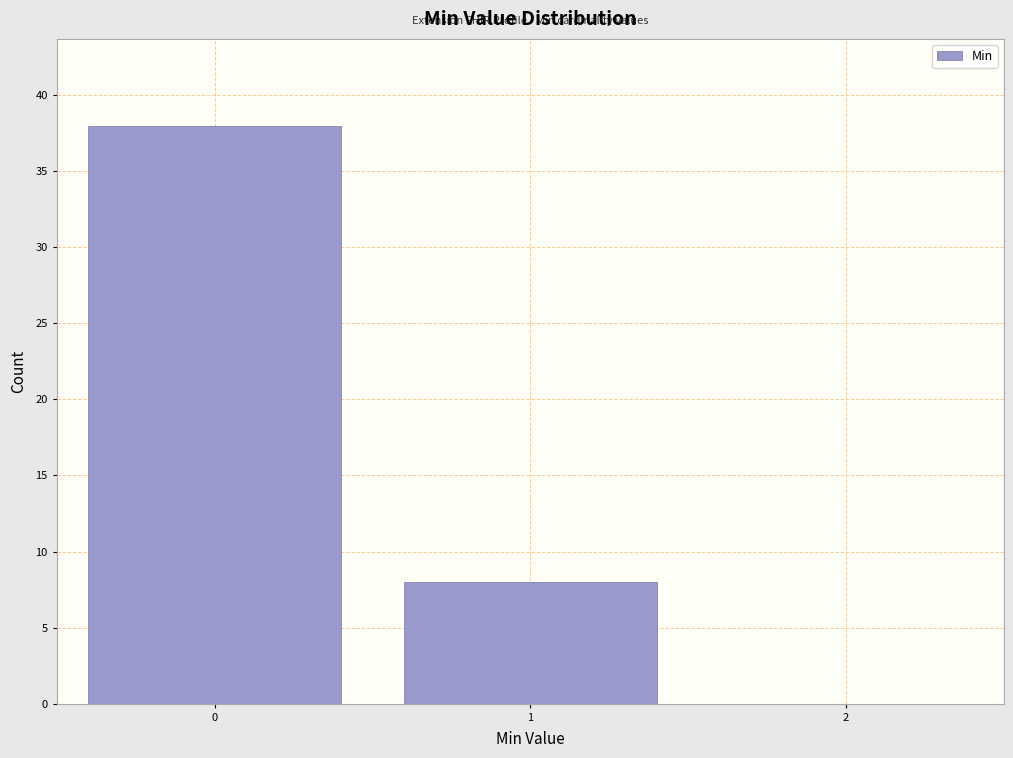

Reading left to right, what are all the values shown in this chart?

0=38	1=8	2=0